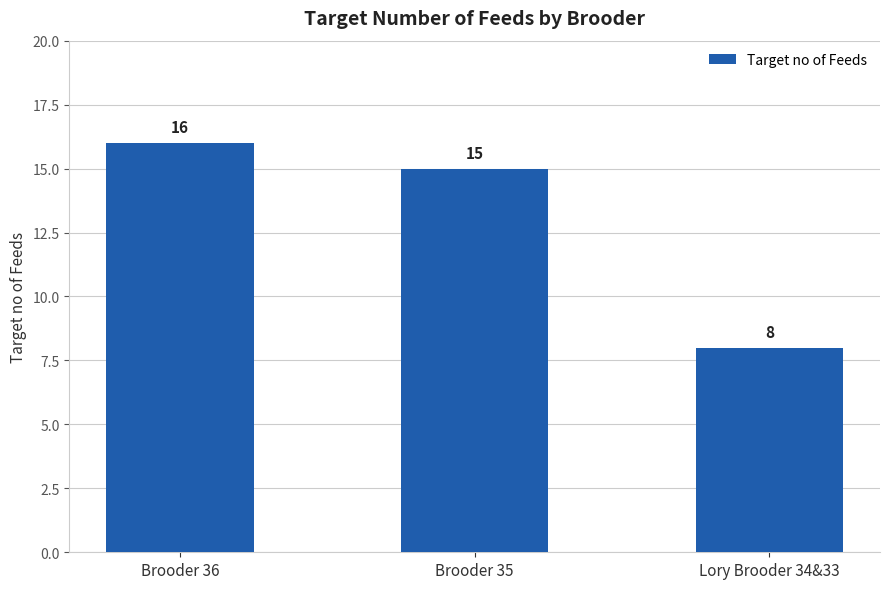

What is the difference between the maximum and minimum values?

8